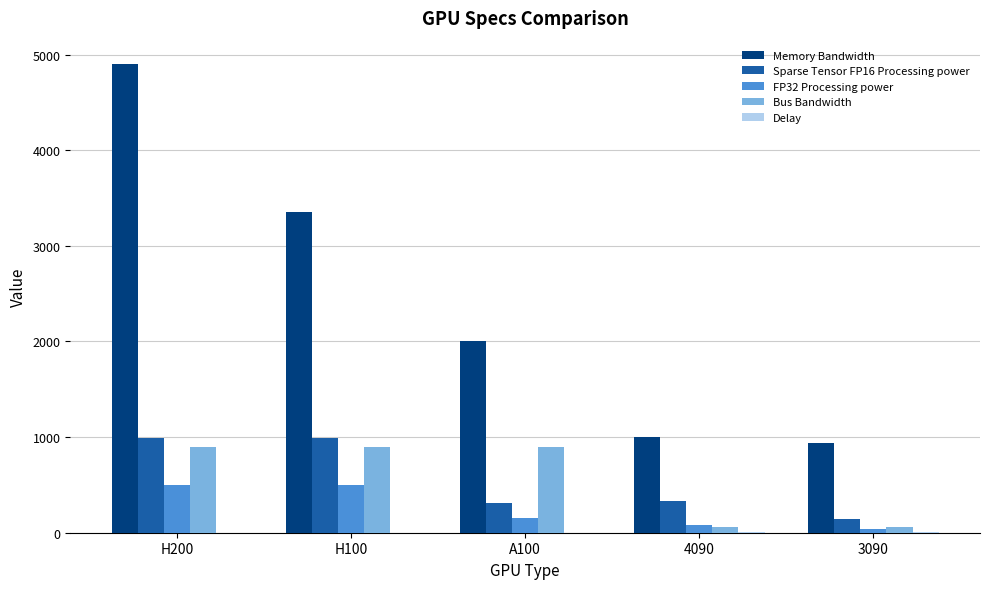

Which series changed the most between H200 and 4090?

Memory Bandwidth